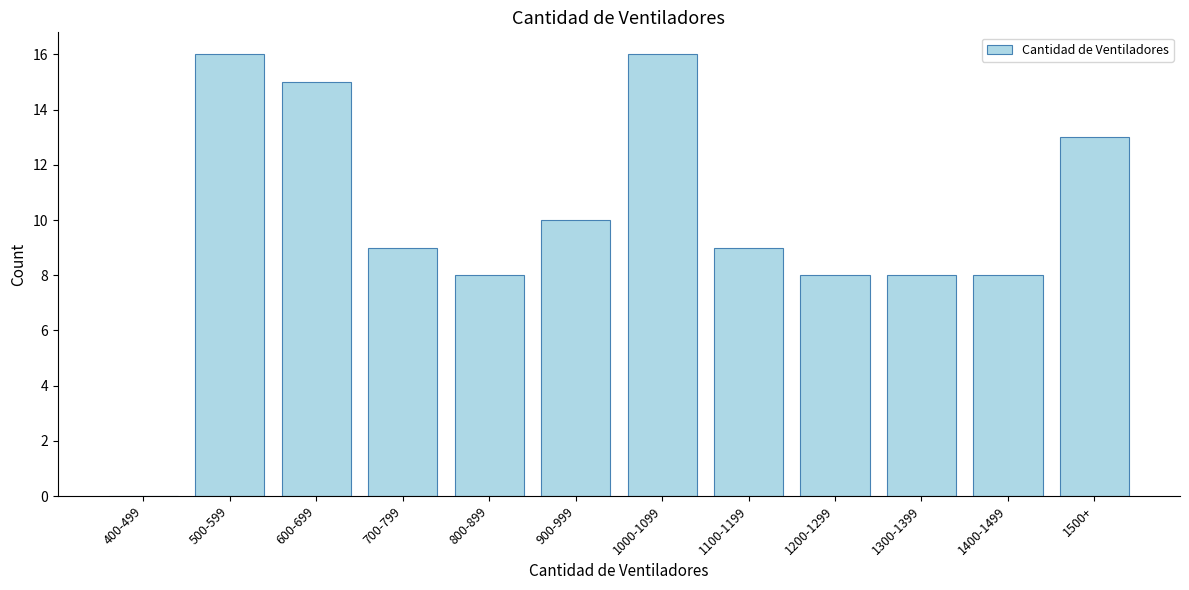

Reading left to right, extract all data points from this chart.

400-499=0	500-599=16	600-699=15	700-799=9	800-899=8	900-999=10	1000-1099=16	1100-1199=9	1200-1299=8	1300-1399=8	1400-1499=8	1500+=13